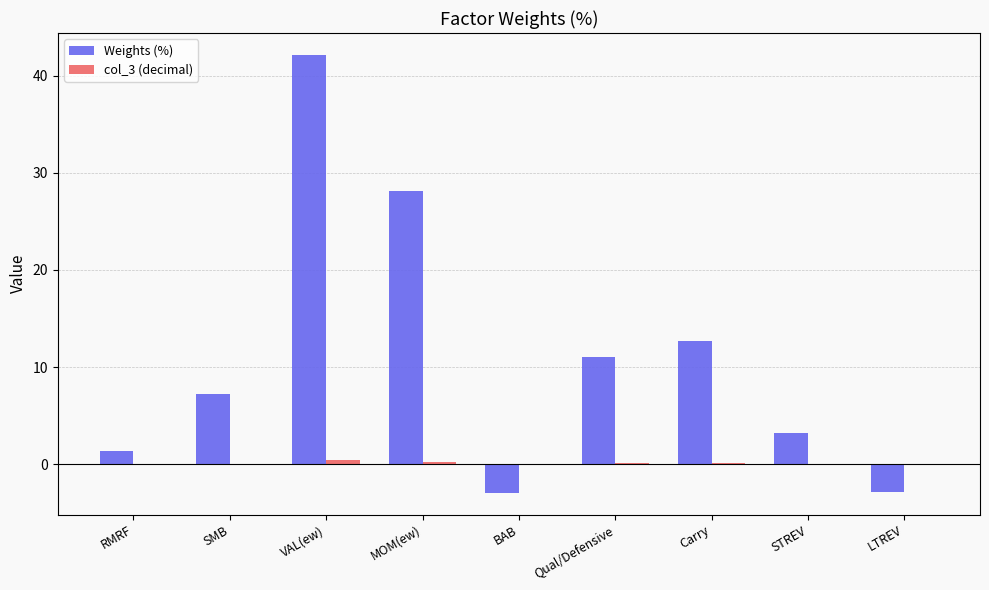

Between SMB and LTREV, which series saw the biggest shift?

Weights (%)